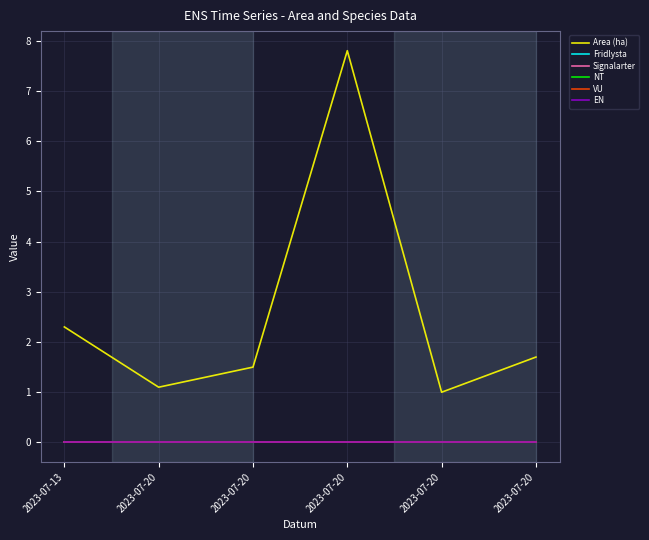

Reading right to left, what are all the values shown in this chart?

Area (ha): 2023-07-20=1.7	2023-07-20=1.0	2023-07-20=7.8	2023-07-20=1.5	2023-07-20=1.1	2023-07-13=2.3
Fridlysta: 2023-07-20=0.0	2023-07-20=0.0	2023-07-20=0.0	2023-07-20=0.0	2023-07-20=0.0	2023-07-13=0.0
Signalarter: 2023-07-20=0.0	2023-07-20=0.0	2023-07-20=0.0	2023-07-20=0.0	2023-07-20=0.0	2023-07-13=0.0
NT: 2023-07-20=0.0	2023-07-20=0.0	2023-07-20=0.0	2023-07-20=0.0	2023-07-20=0.0	2023-07-13=0.0
VU: 2023-07-20=0.0	2023-07-20=0.0	2023-07-20=0.0	2023-07-20=0.0	2023-07-20=0.0	2023-07-13=0.0
EN: 2023-07-20=0.0	2023-07-20=0.0	2023-07-20=0.0	2023-07-20=0.0	2023-07-20=0.0	2023-07-13=0.0